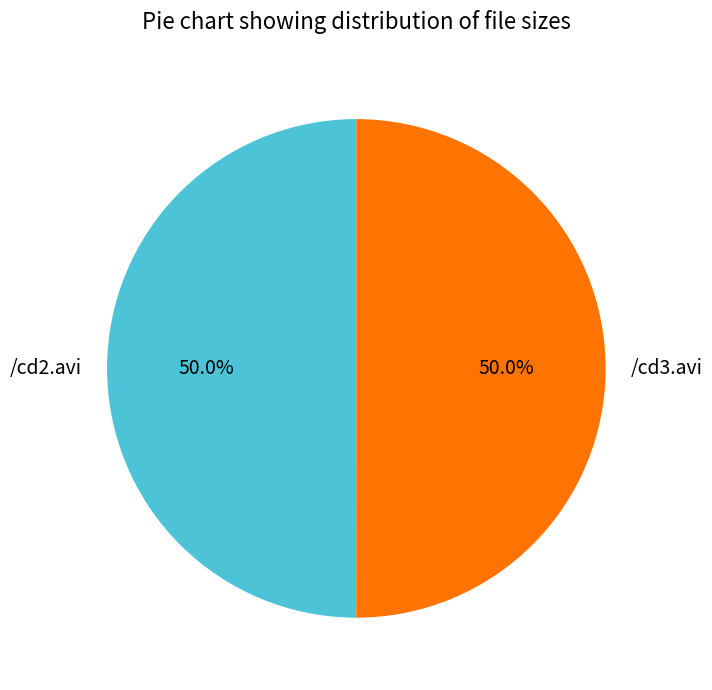

What percentage is NOT represented by /cd3.avi?

50.0%